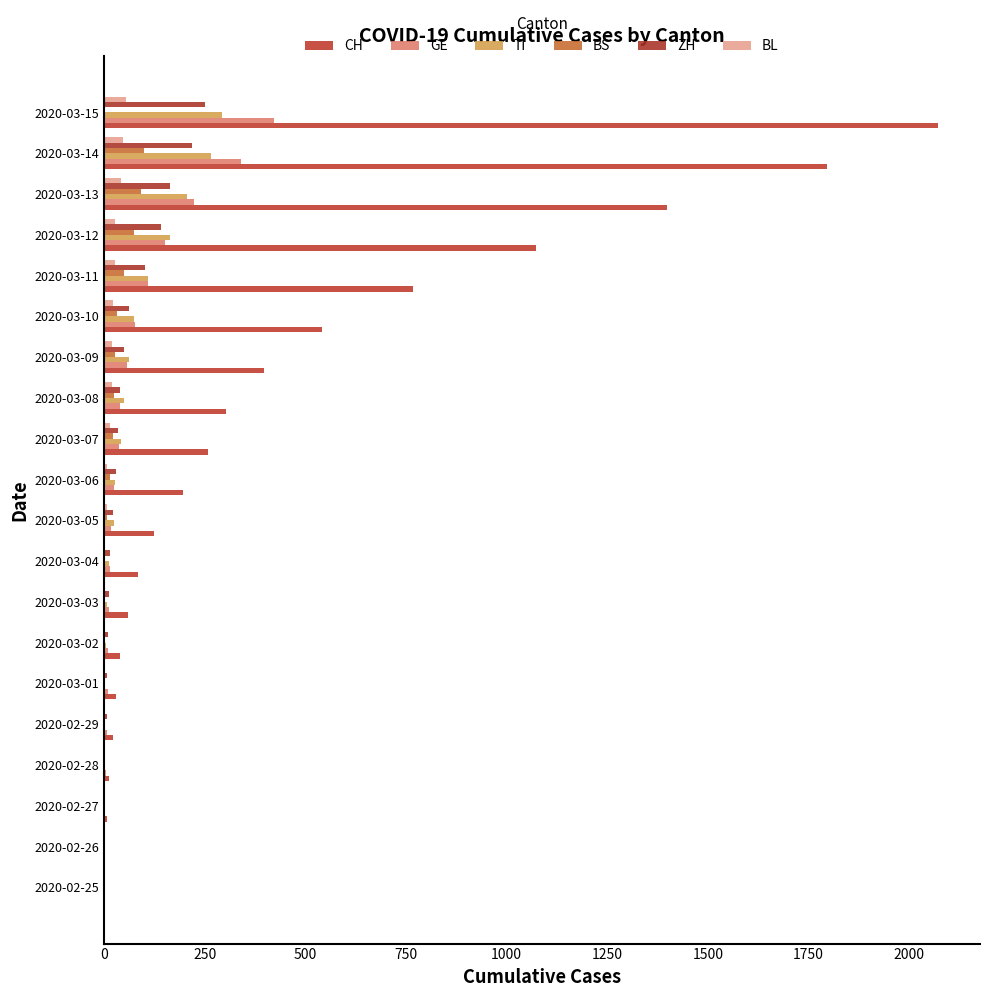

How many distinct data groups are displayed?

6